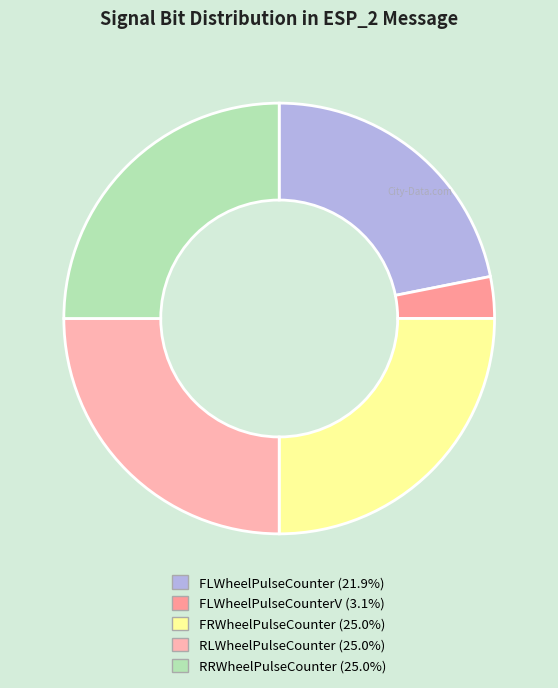

How many segments does this pie chart have?

5